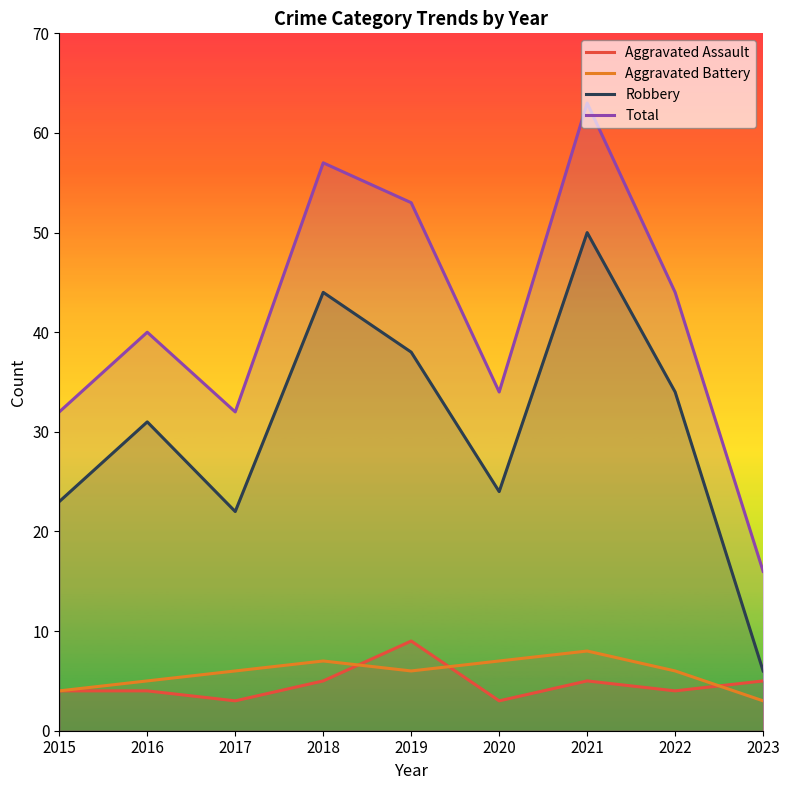

In Robbery, how many points are lower than both neighbors (excluding endpoints)?

2